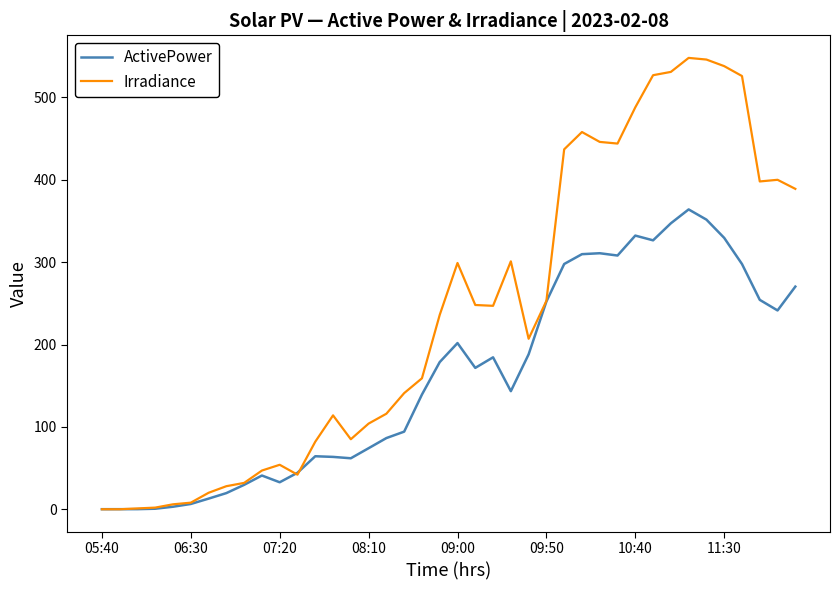

Rank the series by their average value, from lowest to highest.

ActivePower, Irradiance